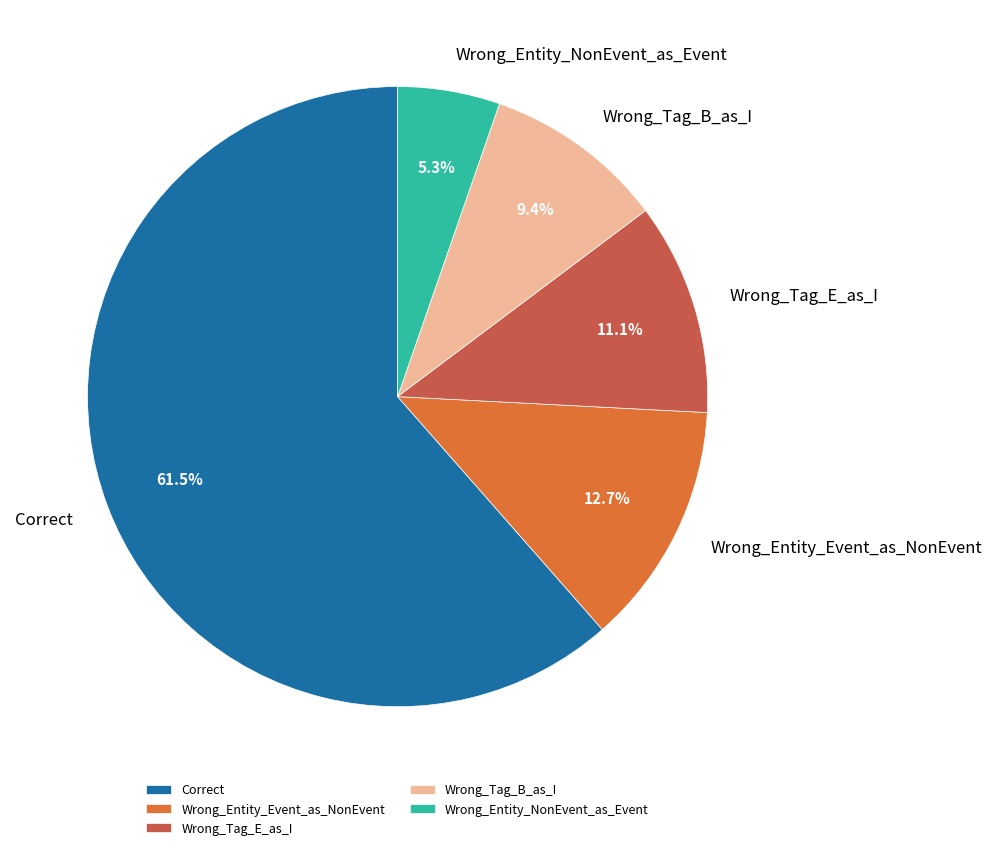

To the nearest percent, what portion does Wrong_Tag_B_as_I represent?

9%